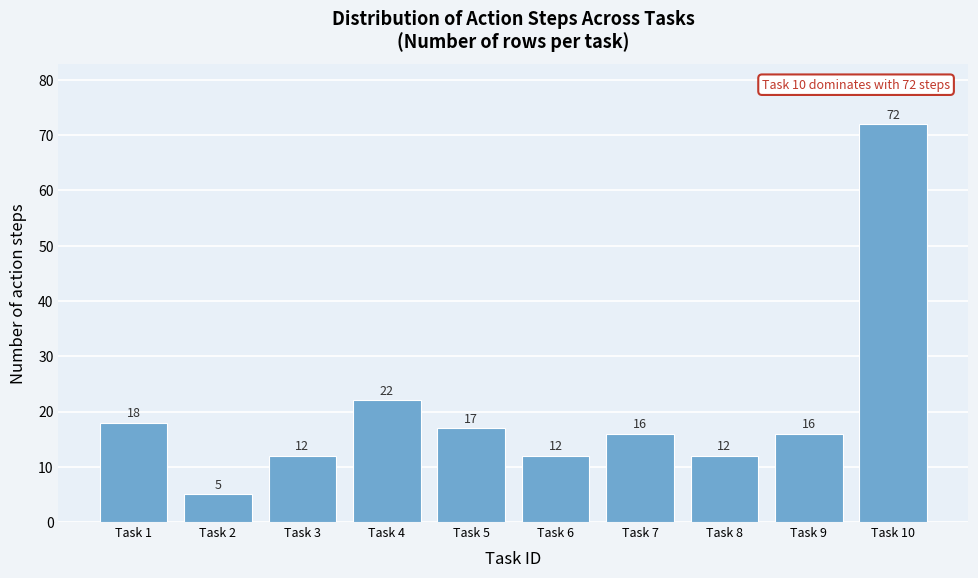

Reading left to right, transcribe all the data shown in this chart.

18	5	12	22	17	12	16	12	16	72